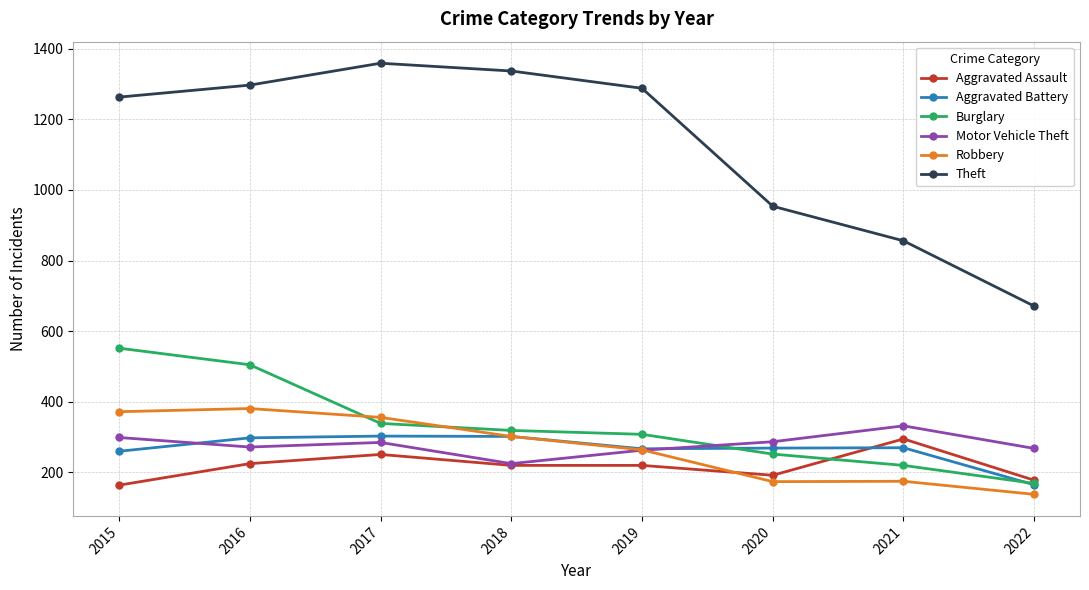

Which category has the highest value across all series?

2017